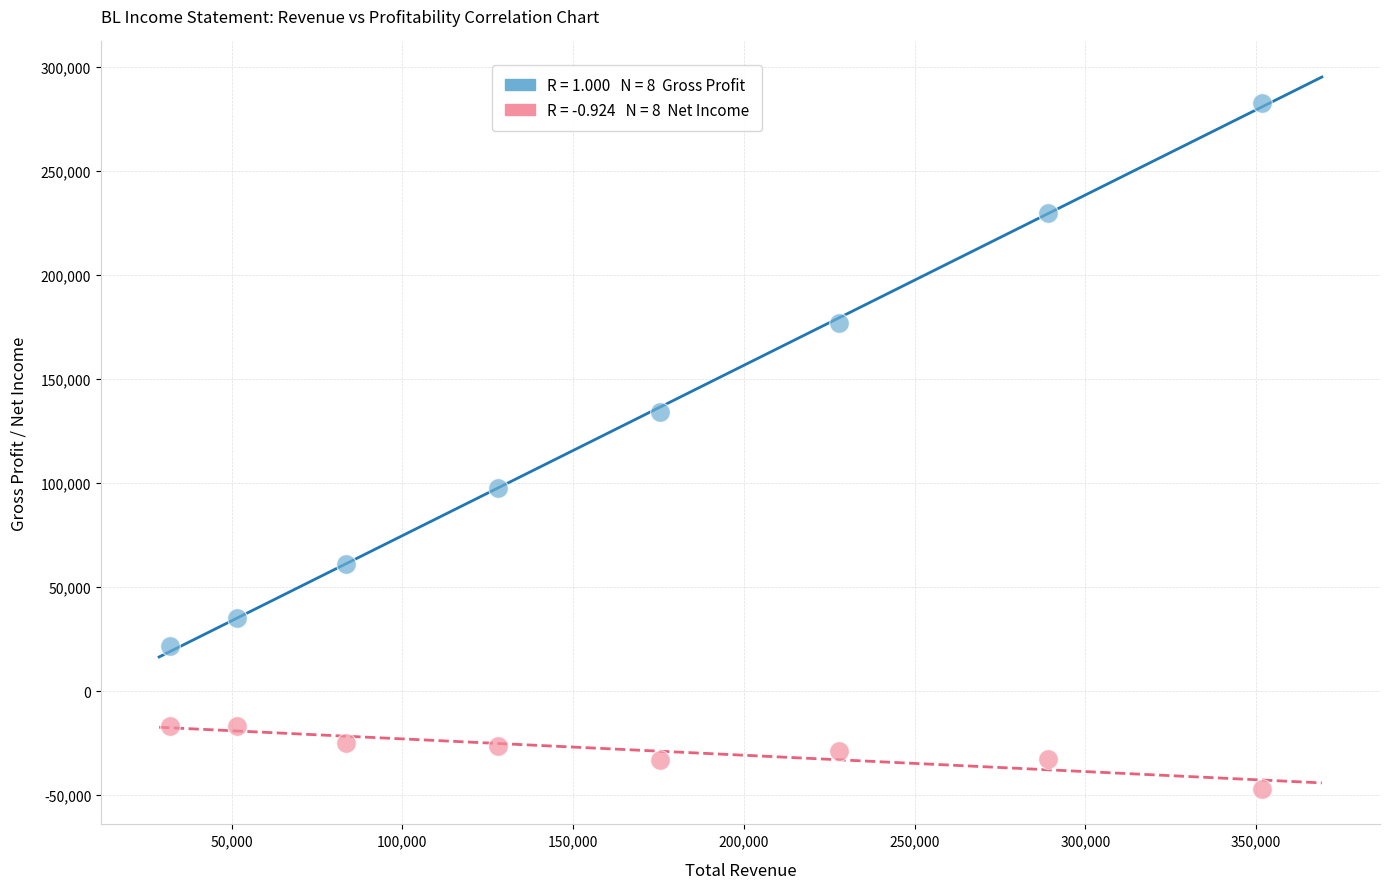

Across all series, what Y value is closest to 117950?

134200